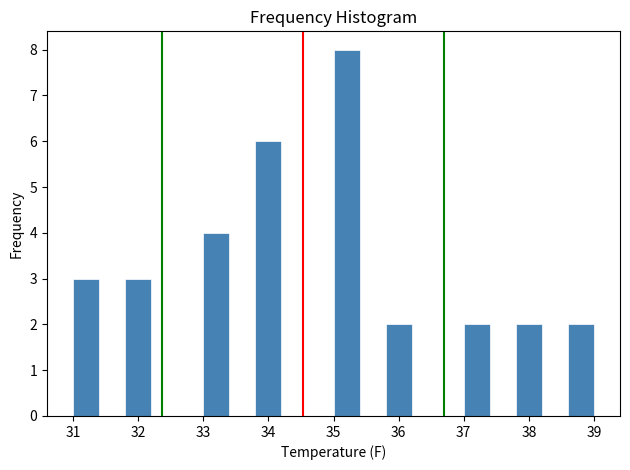

Which range on the x-axis has the tallest bar?

35.0 to 35.4